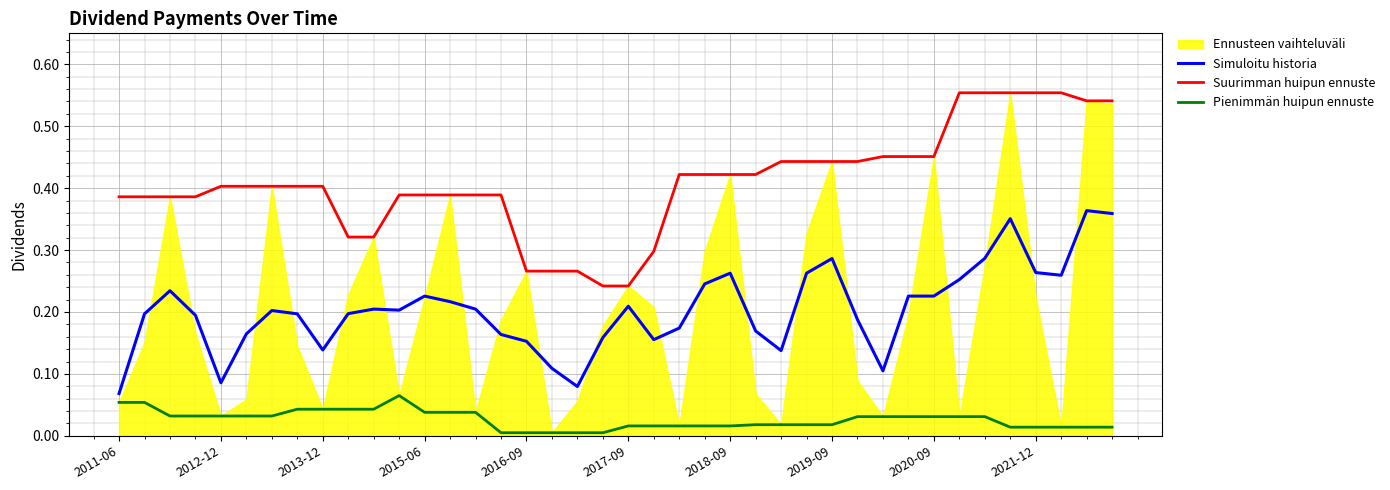

Which category has the lowest value in the Pienimmän huipun ennuste series?

15